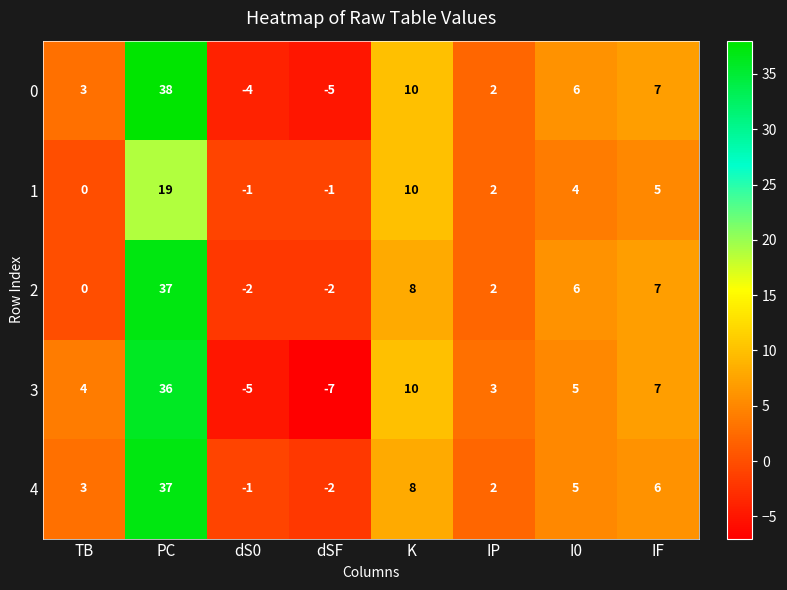

Rank the categories by 3 value from highest to lowest.

PC, K, IF, I0, TB, IP, dS0, dSF